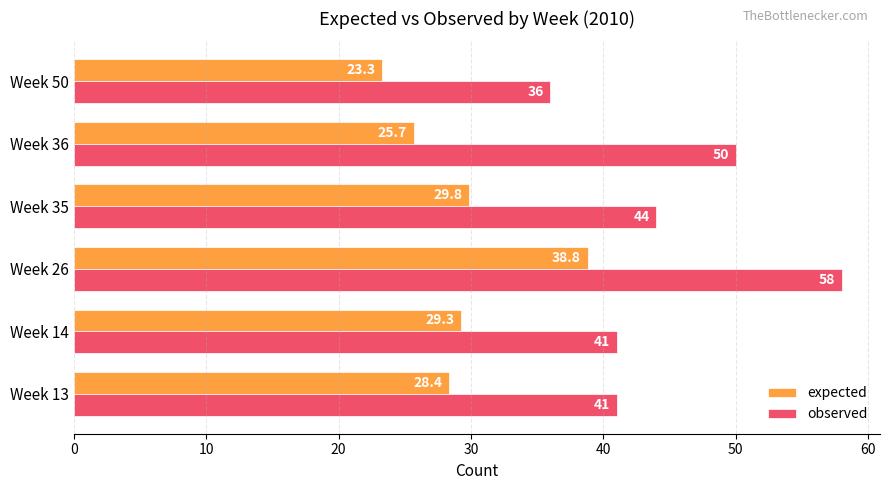

Count the number of data series in this chart.

2